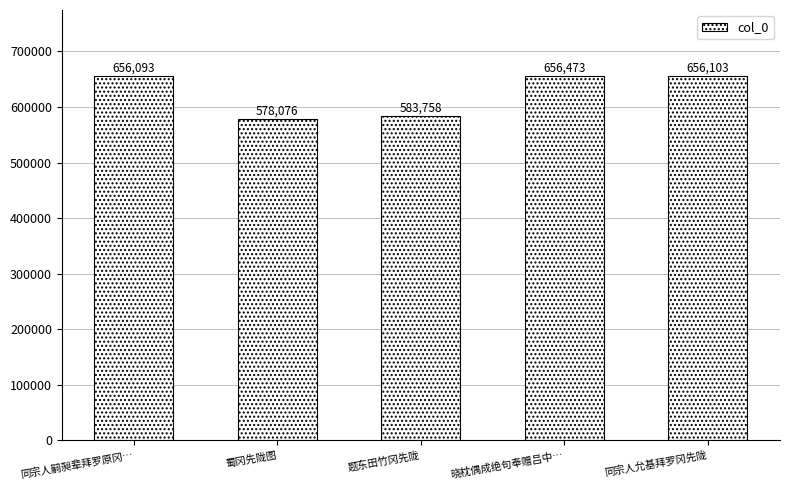

What is the difference between the values at 题东田竹冈先陇 and 晓枕偶成绝句奉赠吕中…?

72715